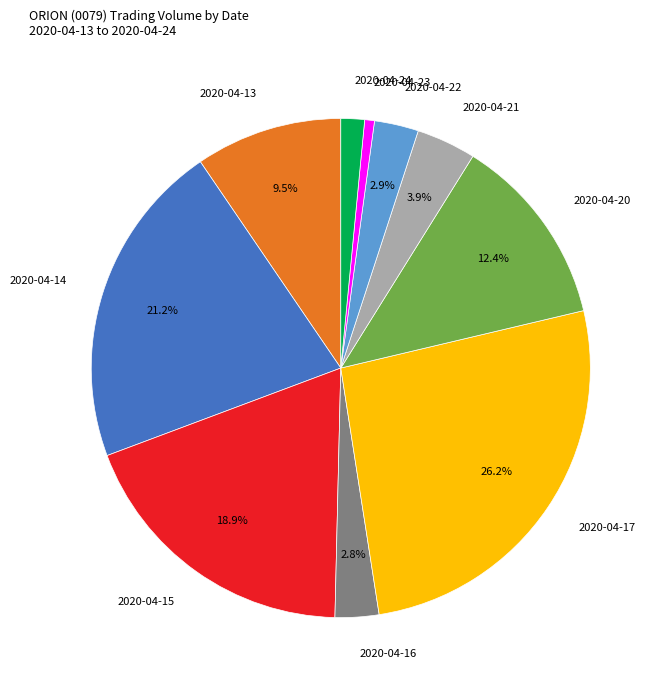

Which category has the smallest portion of the pie?

2020-04-23